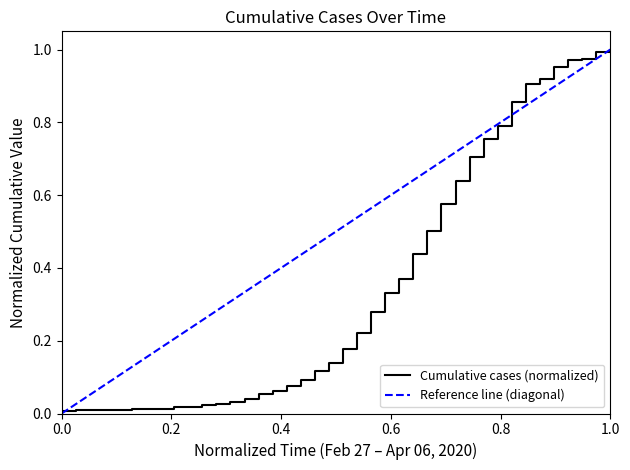

What is the difference between the maximum and minimum values?

1.0